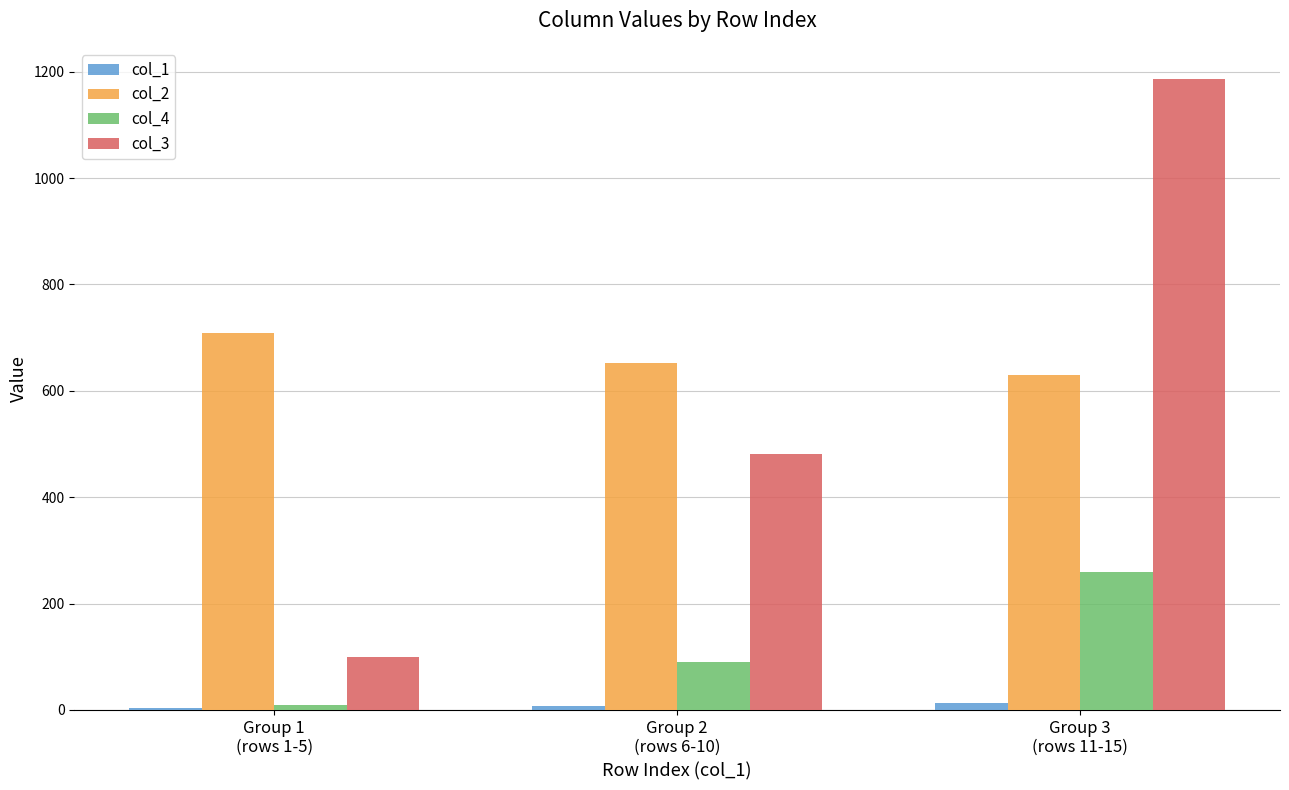

Which series has the largest total across all categories?

col_2